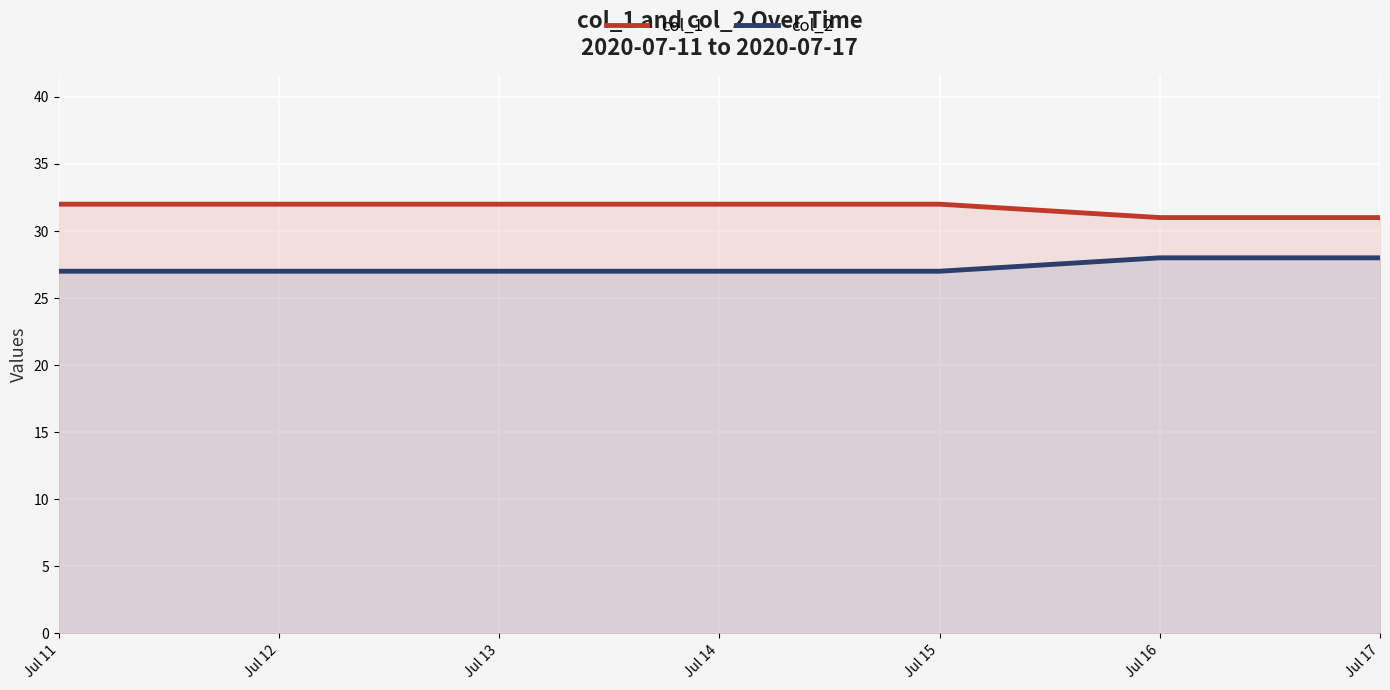

What is the value of the col_2 point at the 5th from the left?

27